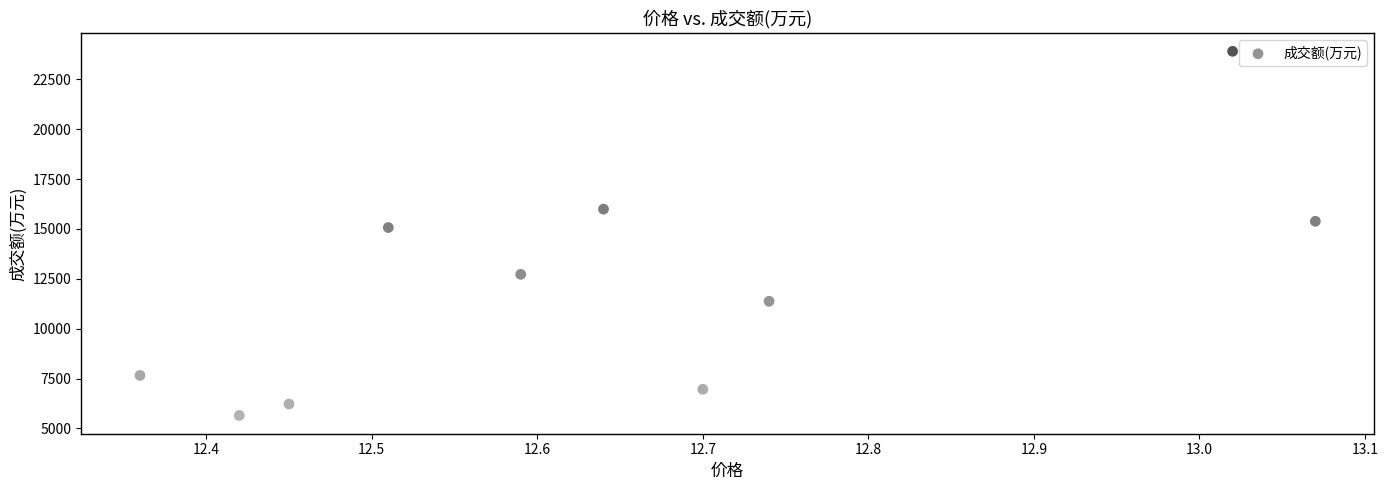

What is the average Y value?

12093